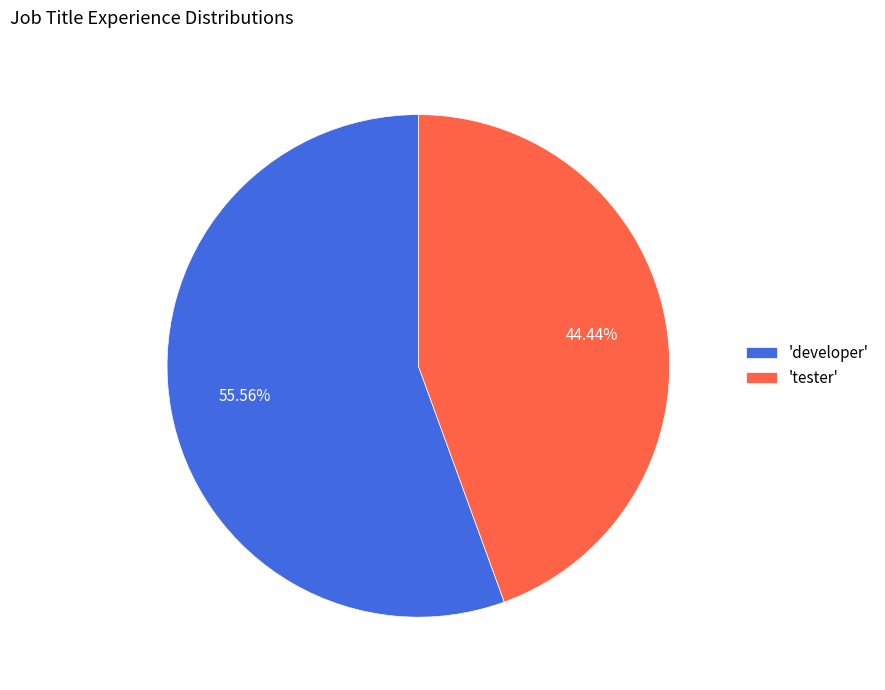

Which category accounts for the majority?

'developer'